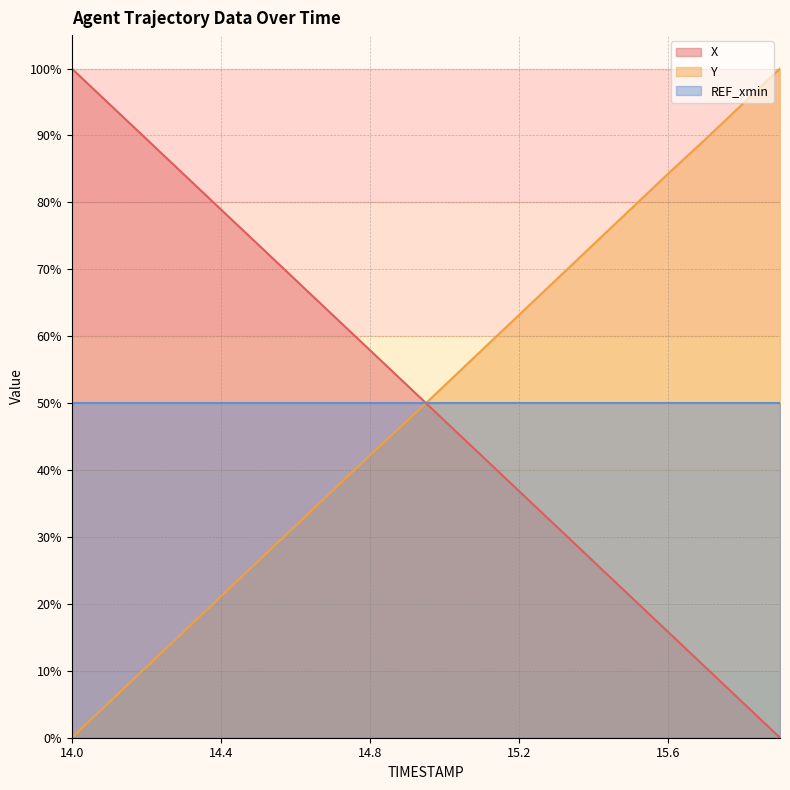

The value of X at 14.9 is 33.9. True or false?

False